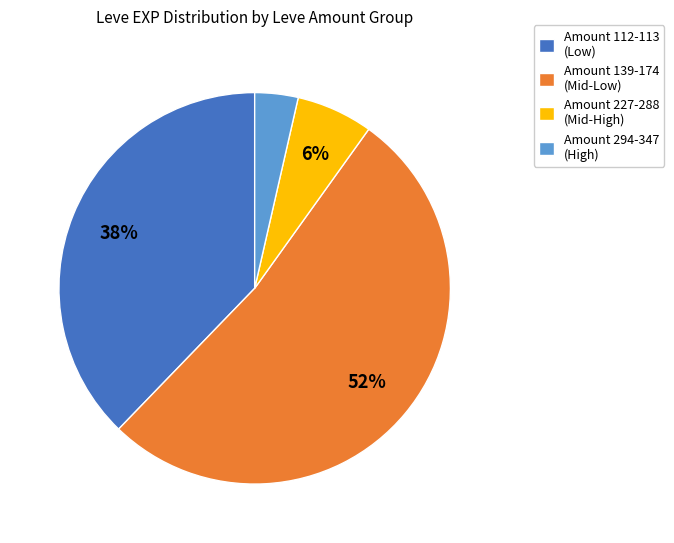

What is the smallest slice in the pie chart?

Amount 294-347 (High)